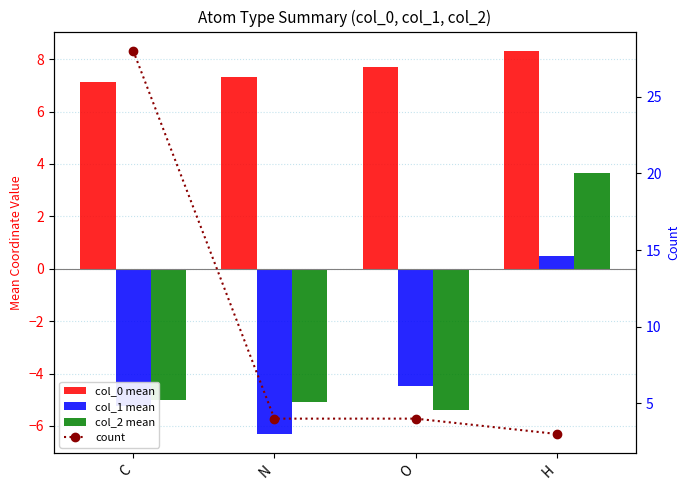

Reading left to right, extract all data points from this chart.

col_0 mean: C=7.1	N=7.3	O=7.7	H=8.3
col_1 mean: C=-5.2	N=-6.3	O=-4.5	H=0.5
col_2 mean: C=-5.0	N=-5.1	O=-5.4	H=3.7
count: C=28.0	N=4.0	O=4.0	H=3.0